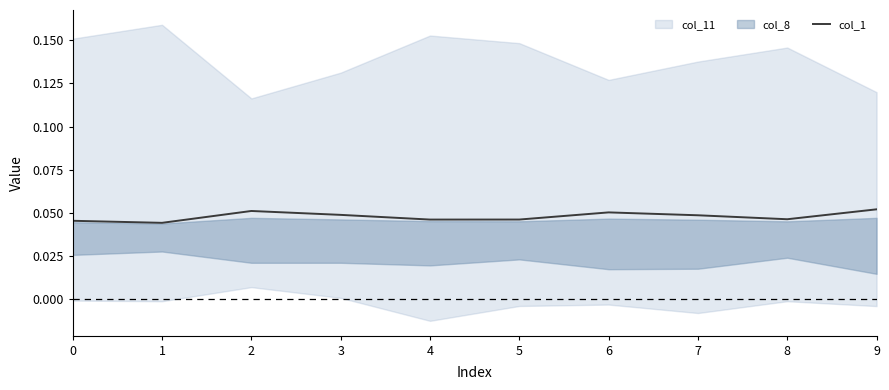

Reading left to right, what are all the values shown in this chart?

0.0	0.0	0.1	0.0	0.0	0.0	0.1	0.0	0.0	0.1